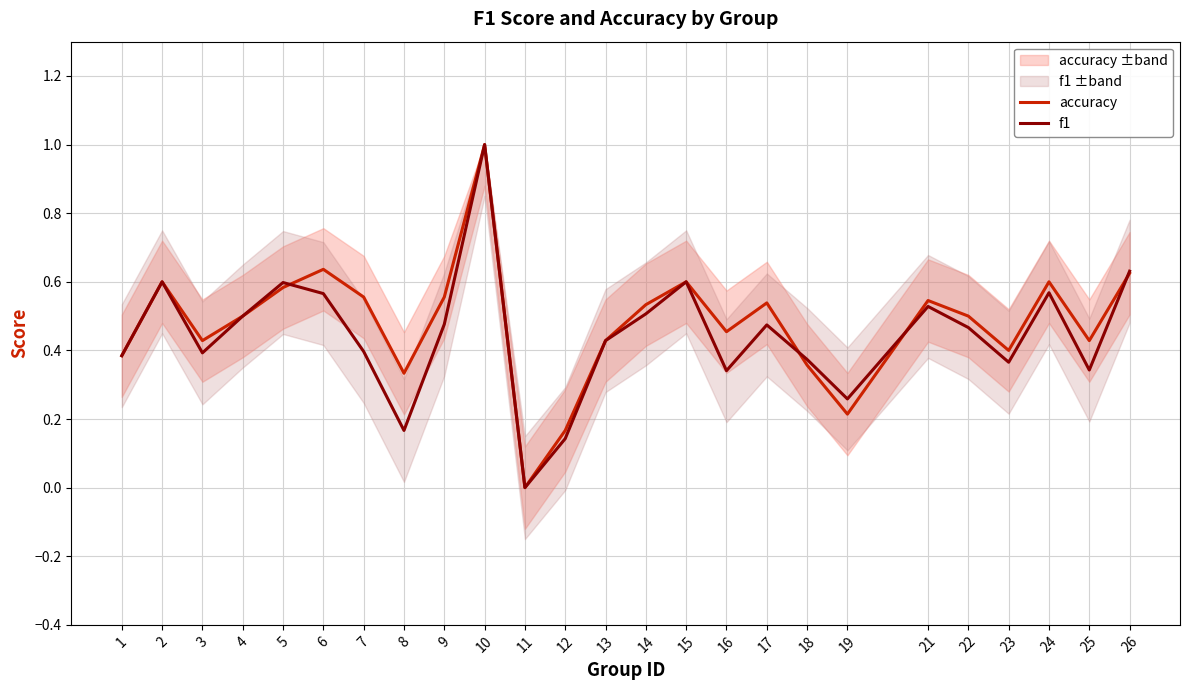

Count the number of categories in the chart.

25